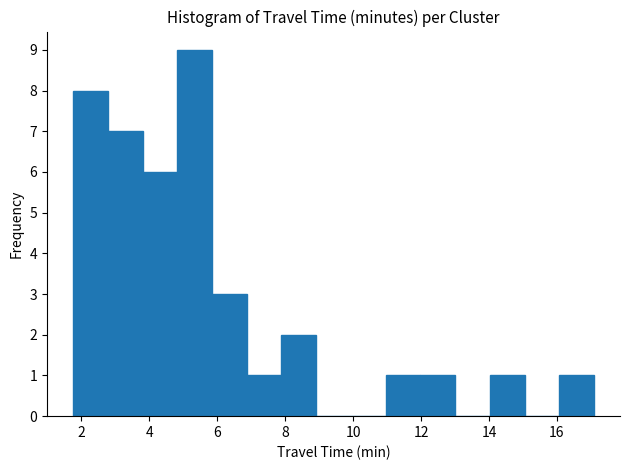

Reading left to right, list every bar in this chart as the range it spans on the x-axis followed by its height. Neither the bar edges nor the heights are printed on the chart, so give them approximately, as read against the axes.

1.8 to 2.8: 8
2.8 to 3.8: 7
3.8 to 4.8: 6
4.8 to 5.8: 9
5.8 to 6.8: 3
6.8 to 7.8: 1
7.8 to 9.0: 2
9.0 to 10.0: 0
10.0 to 11.0: 0
11.0 to 12.0: 1
12.0 to 13.0: 1
13.0 to 14.0: 0
14.0 to 15.0: 1
15.0 to 16.0: 0
16.0 to 17.0: 1